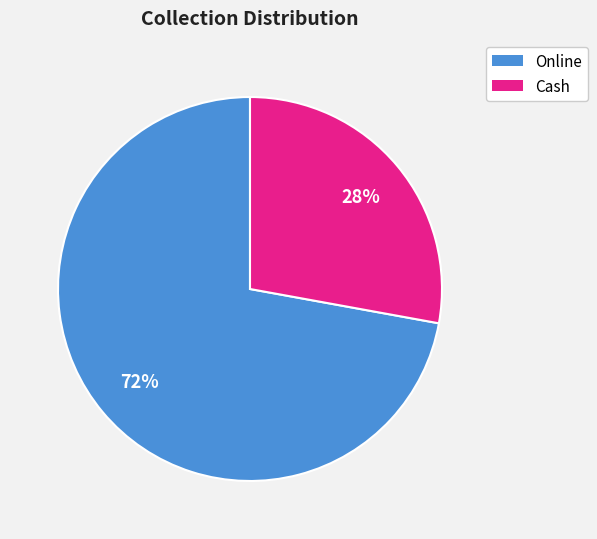

Which category accounts for the majority?

Online